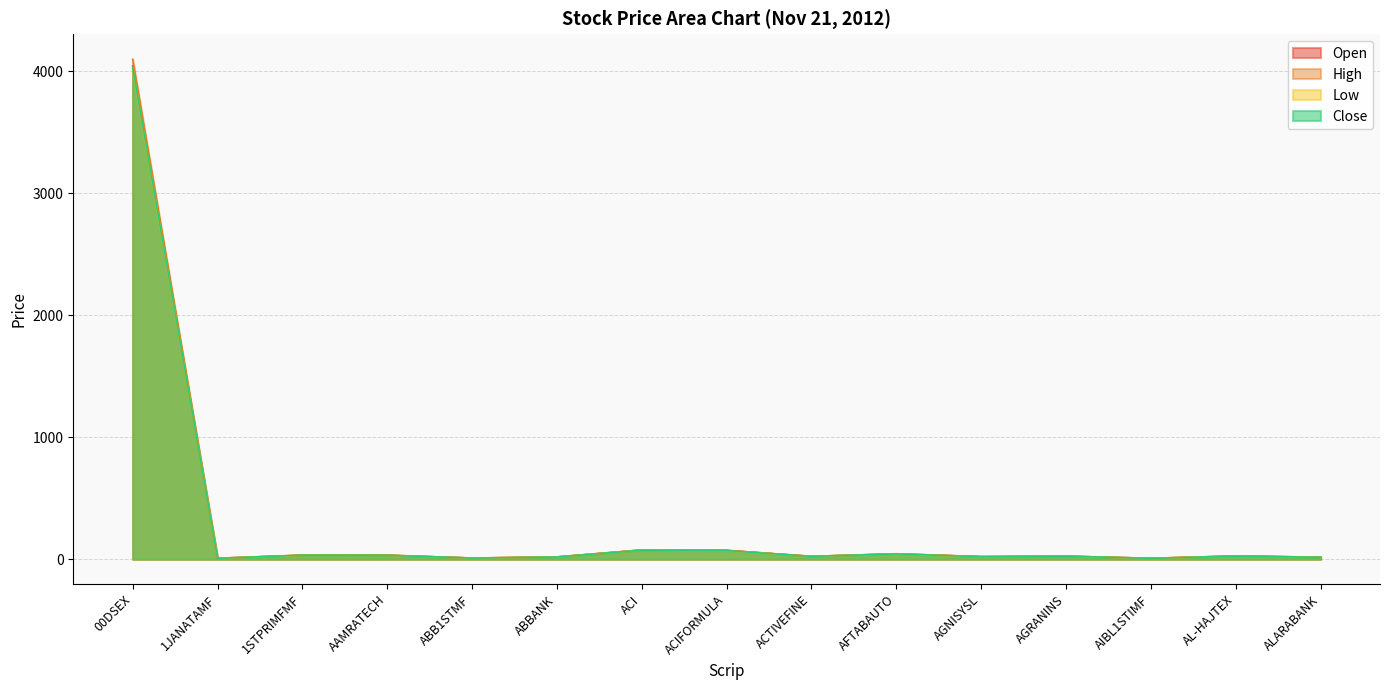

Reading left to right, transcribe all the data shown in this chart.

Open: 00DSEX=4046.0	1JANATAMF=7.5	1STPRIMFMF=32.5	AAMRATECH=32.2	ABB1STMF=9.3	ABBANK=18.5	ACI=75.6	ACIFORMULA=72.4	ACTIVEFINE=23.0	AFTABAUTO=43.8	AGNISYSL=21.0	AGRANINS=24.3	AIBL1STIMF=7.3	AL-HAJTEX=26.5	ALARABANK=16.2
High: 00DSEX=4098.6	1JANATAMF=7.5	1STPRIMFMF=33.7	AAMRATECH=33.2	ABB1STMF=9.3	ABBANK=18.5	ACI=75.6	ACIFORMULA=72.4	ACTIVEFINE=23.6	AFTABAUTO=44.5	AGNISYSL=21.0	AGRANINS=25.1	AIBL1STIMF=7.3	AL-HAJTEX=26.5	ALARABANK=16.2
Low: 00DSEX=4020.4	1JANATAMF=7.3	1STPRIMFMF=31.8	AAMRATECH=31.6	ABB1STMF=9.0	ABBANK=17.7	ACI=74.3	ACIFORMULA=68.8	ACTIVEFINE=22.8	AFTABAUTO=42.8	AGNISYSL=19.9	AGRANINS=24.3	AIBL1STIMF=7.1	AL-HAJTEX=24.2	ALARABANK=15.8
Close: 00DSEX=4031.8	1JANATAMF=7.3	1STPRIMFMF=32.8	AAMRATECH=32.1	ABB1STMF=9.1	ABBANK=17.9	ACI=74.3	ACIFORMULA=69.9	ACTIVEFINE=22.9	AFTABAUTO=43.3	AGNISYSL=20.5	AGRANINS=24.7	AIBL1STIMF=7.1	AL-HAJTEX=24.9	ALARABANK=15.9